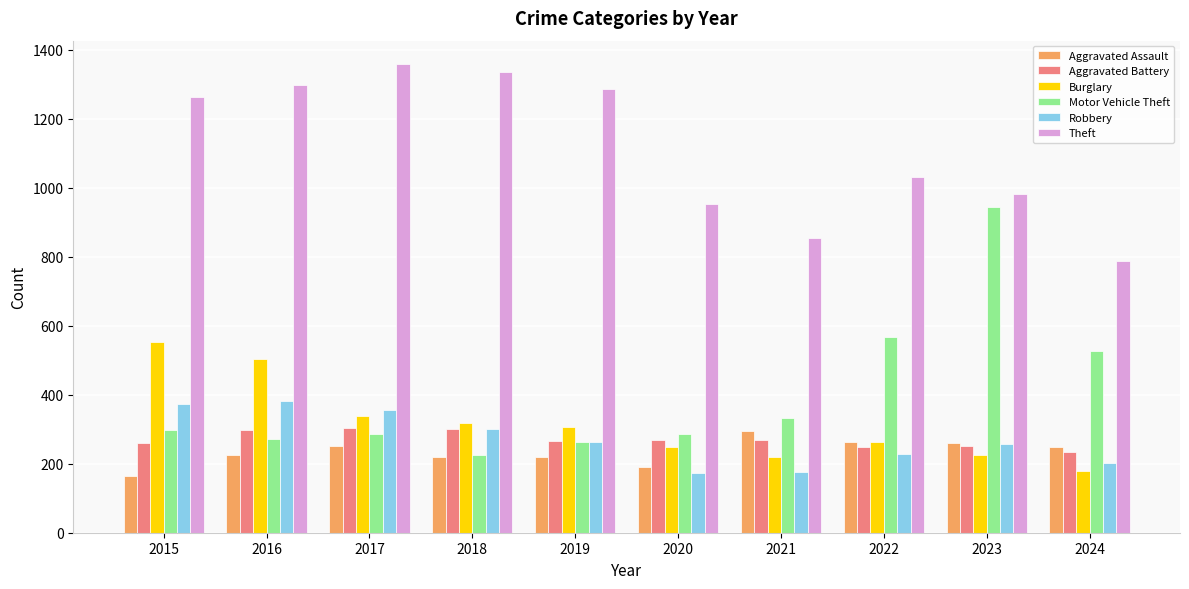

What is the sum of all Aggravated Assault values?

2338